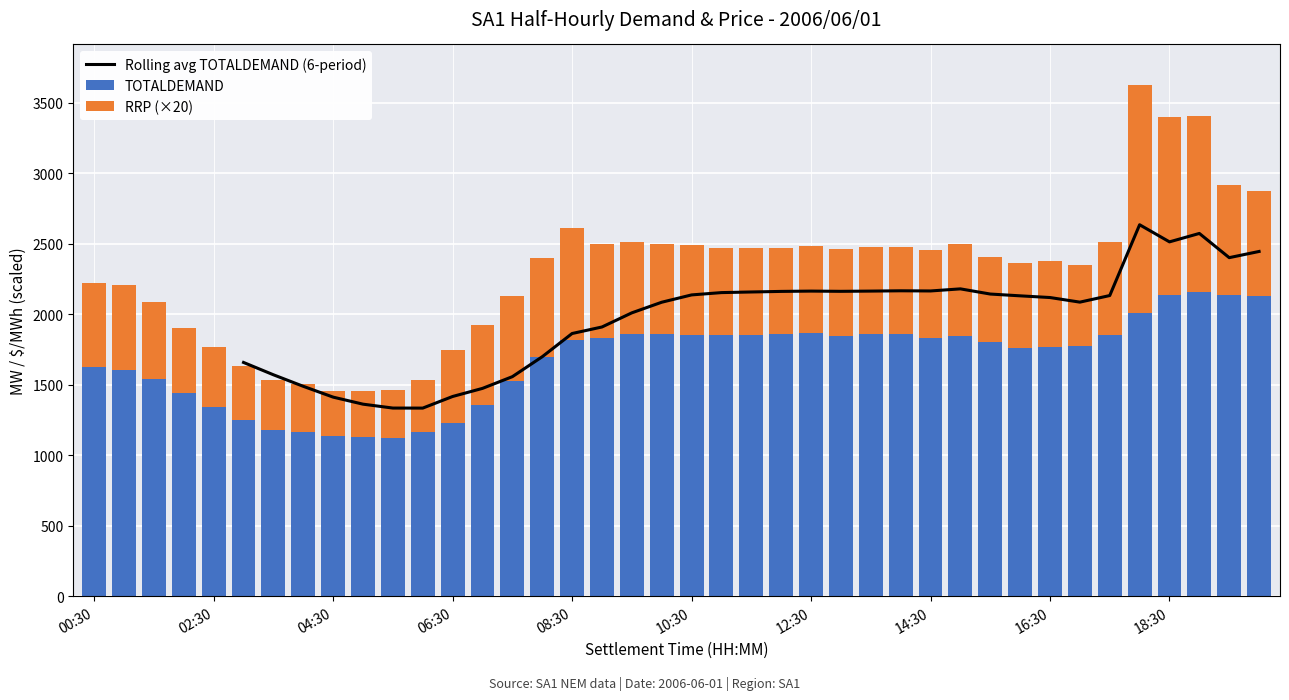

What is the sum of all RRP (×20) values?

25157.4